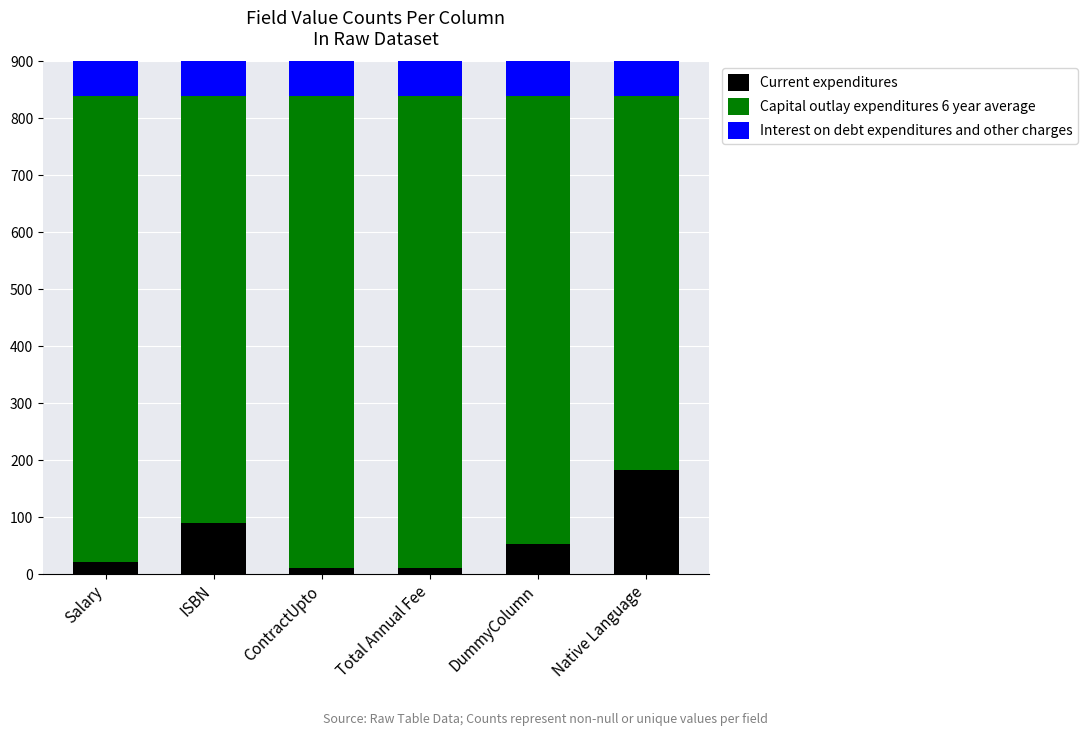

At which label is Current expenditures closest to 96?

ISBN